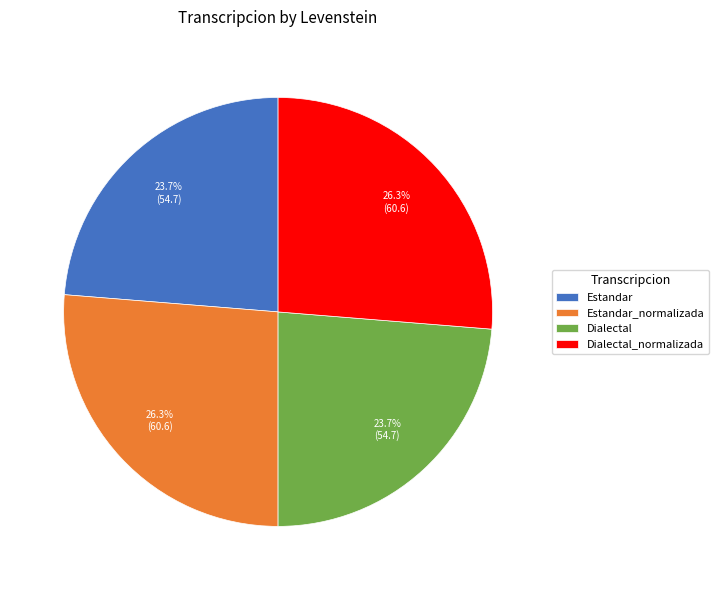

How much of the chart is everything except Estandar_normalizada?

73.7%